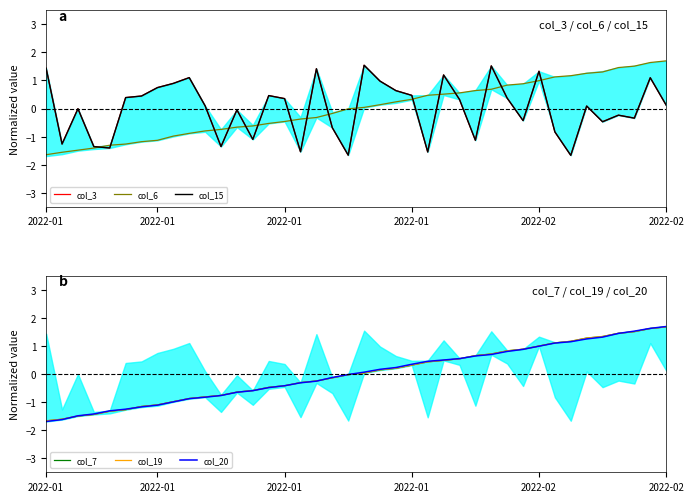

The col_6 series shows 0.3 at 25. True or false?

False